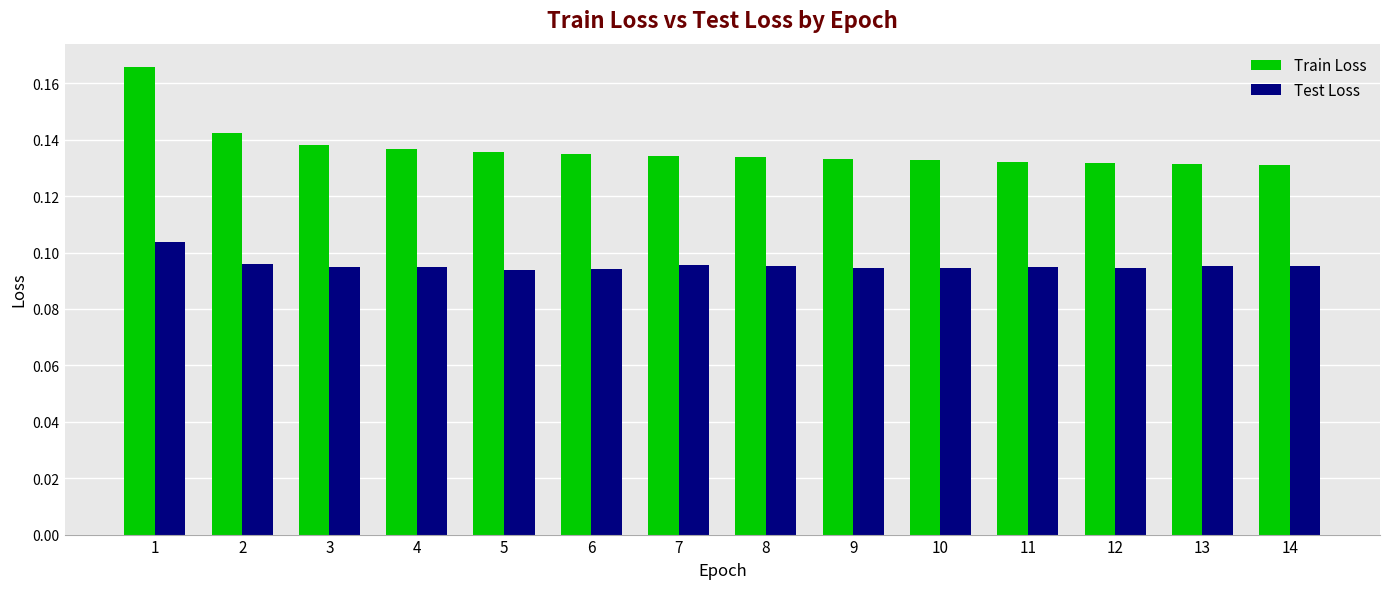

How many Test Loss values are between 0 and 1?

14